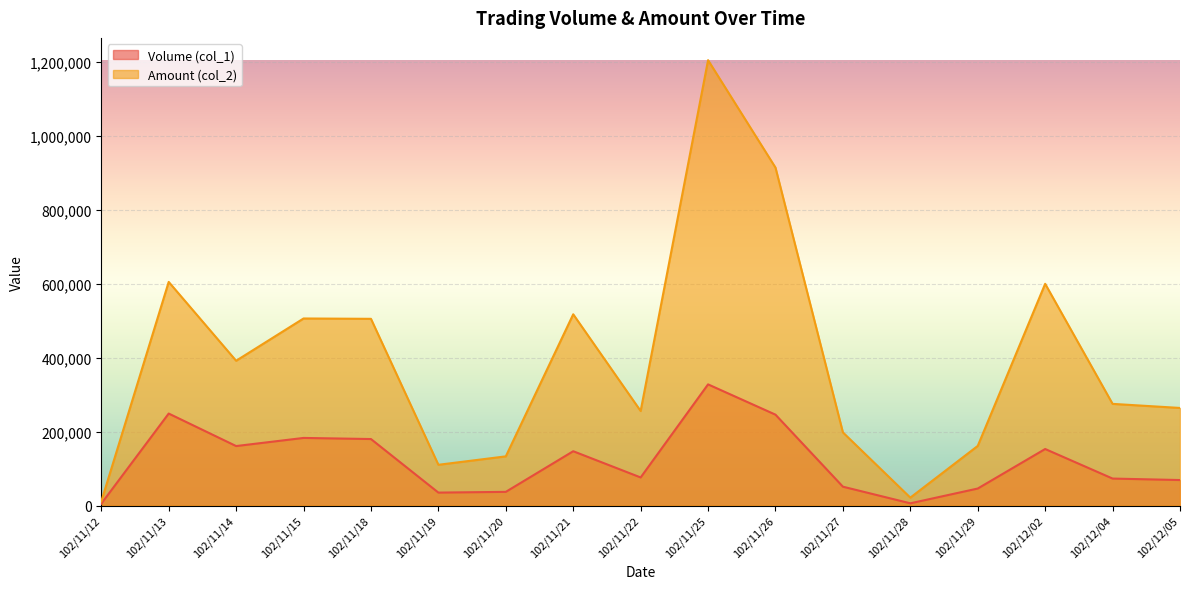

What is the label of the 8th point from the right?

102/11/25